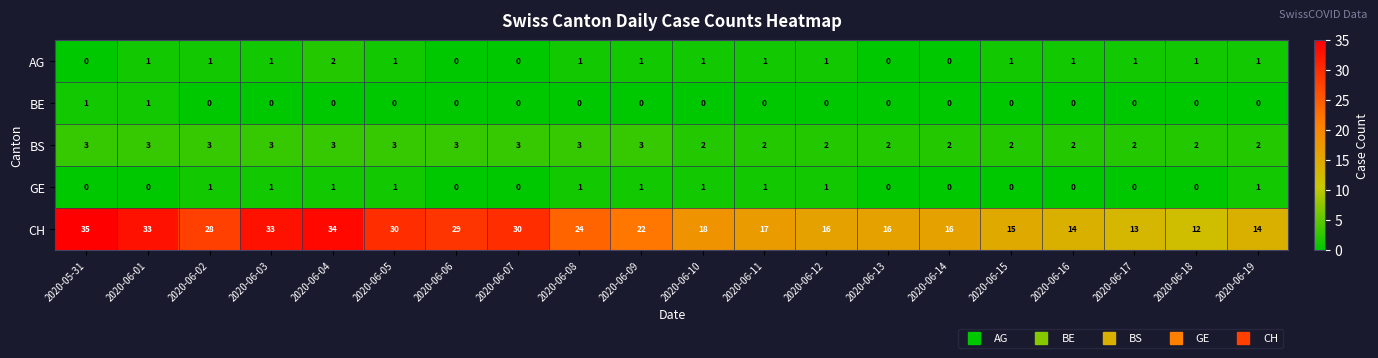

Between 2020-06-02 and 2020-06-15, which series saw the biggest shift?

CH